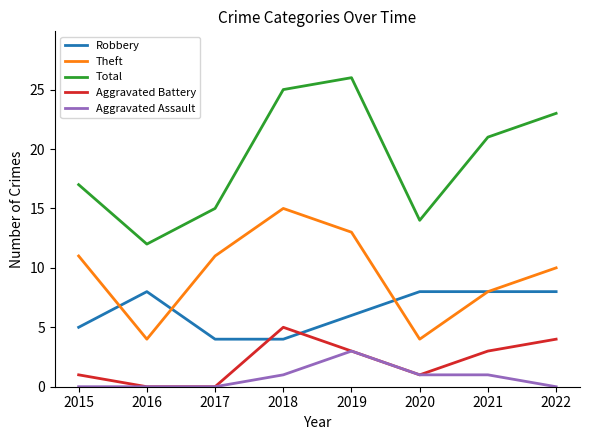

Which series changed the most between 2016 and 2018?

Total